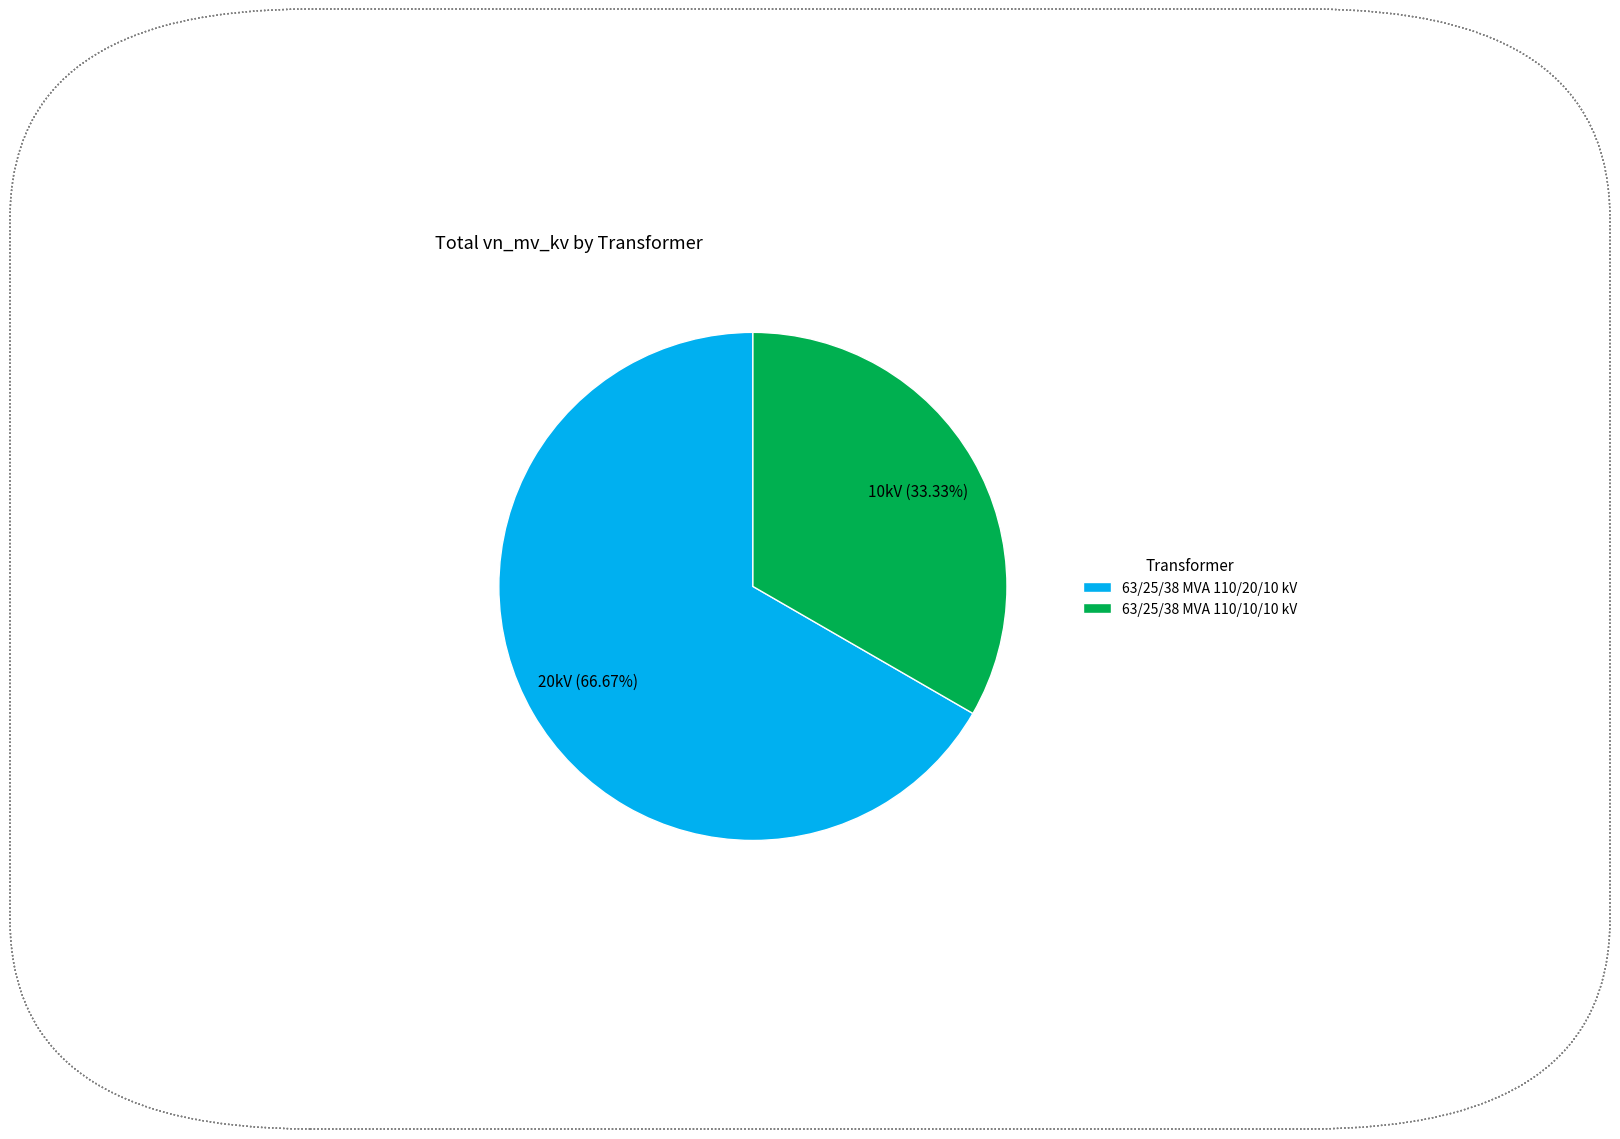

To the nearest percent, what percentage of the pie is 63/25/38 MVA 110/20/10 kV?

67%